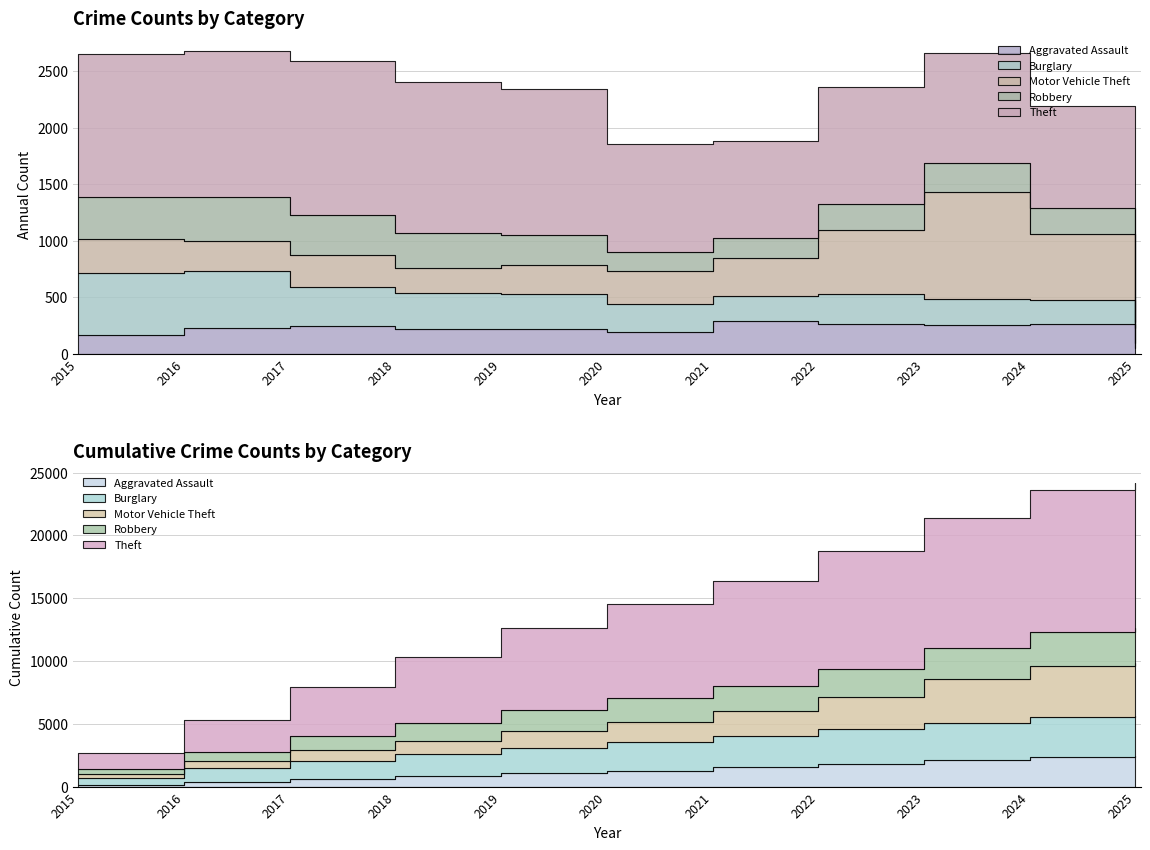

What is the minimum value shown in the chart?

47